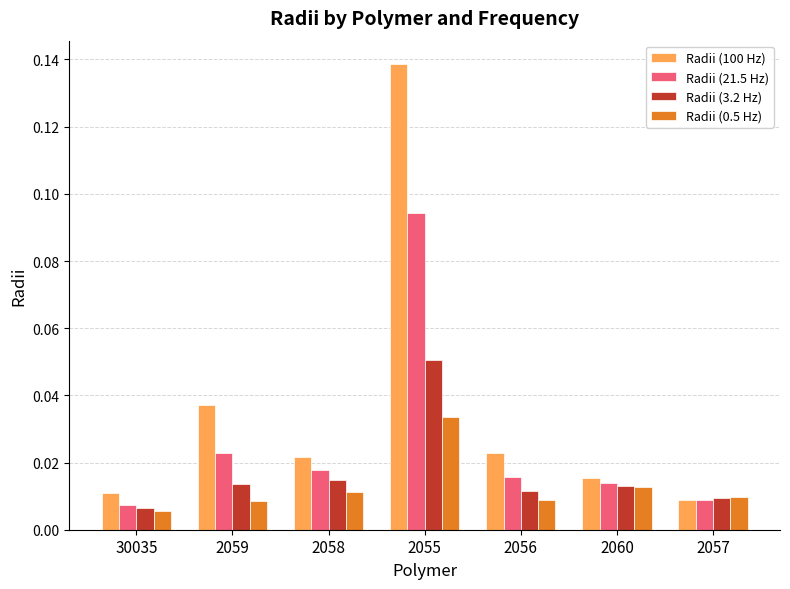

How many series are shown in this chart?

4